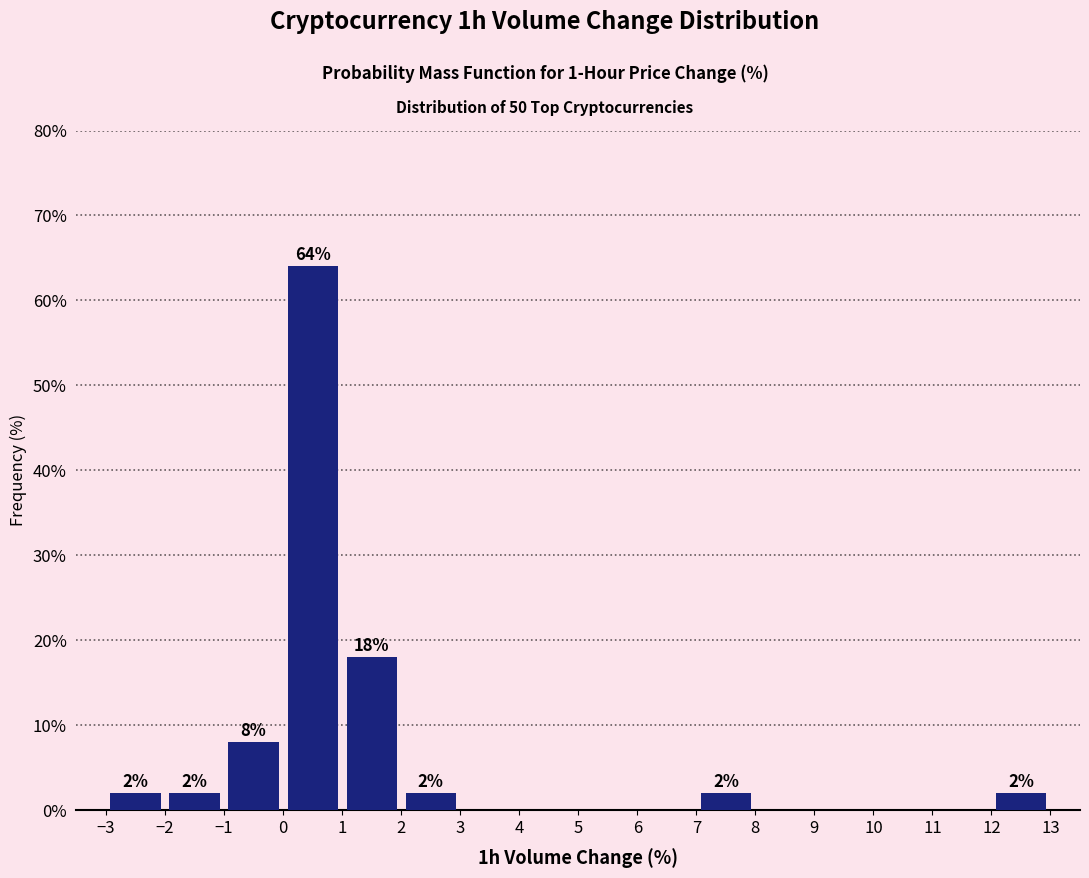

Over which range of the x-axis is the bar tallest?

0 to 1